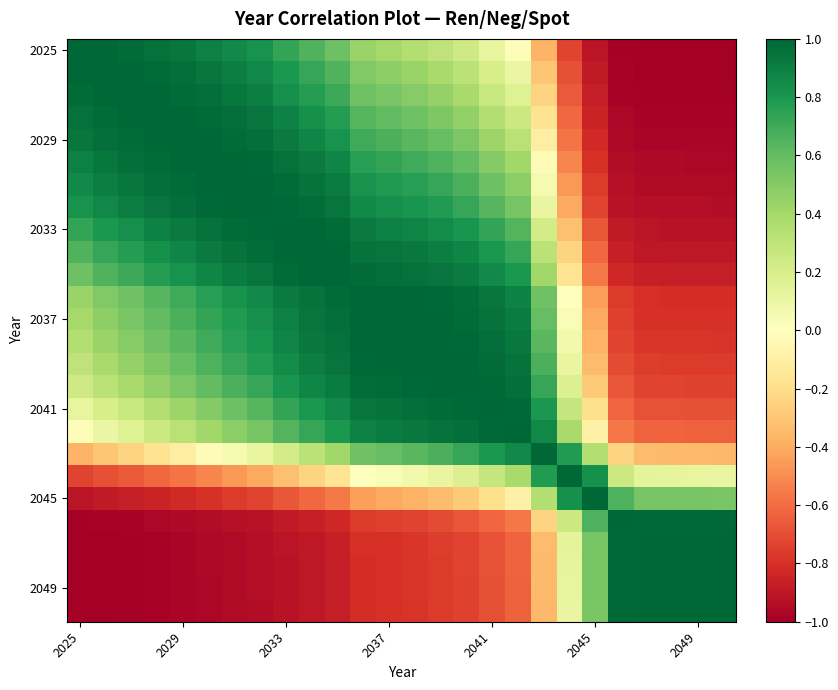

Which series has the widest spread of values?

2025